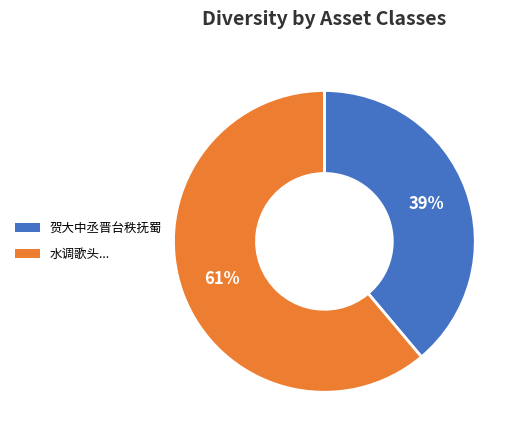

To the nearest percent, what is the difference between the largest and smallest slice percentages?

22%